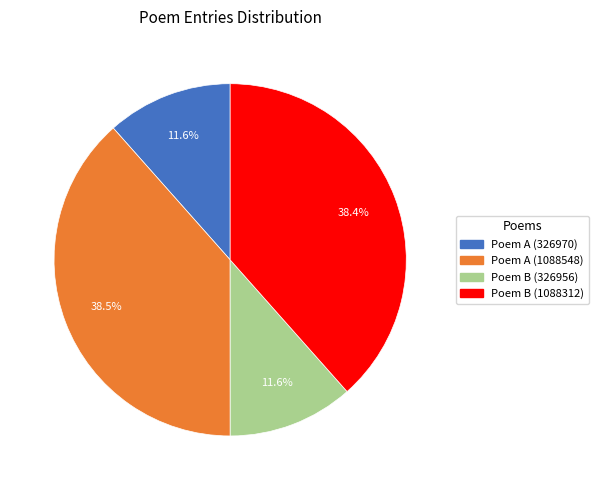

Is there a majority slice in this chart?

No